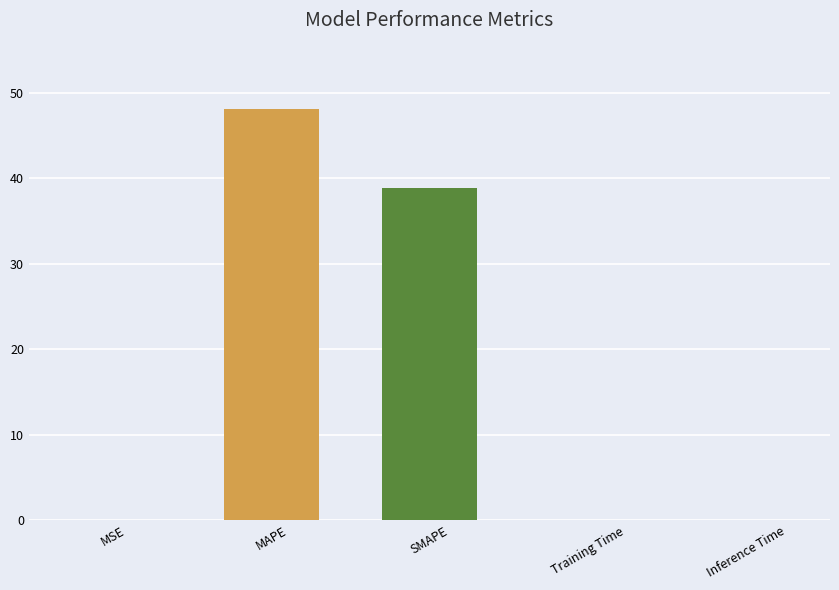

What is the sum of all values?

87.1